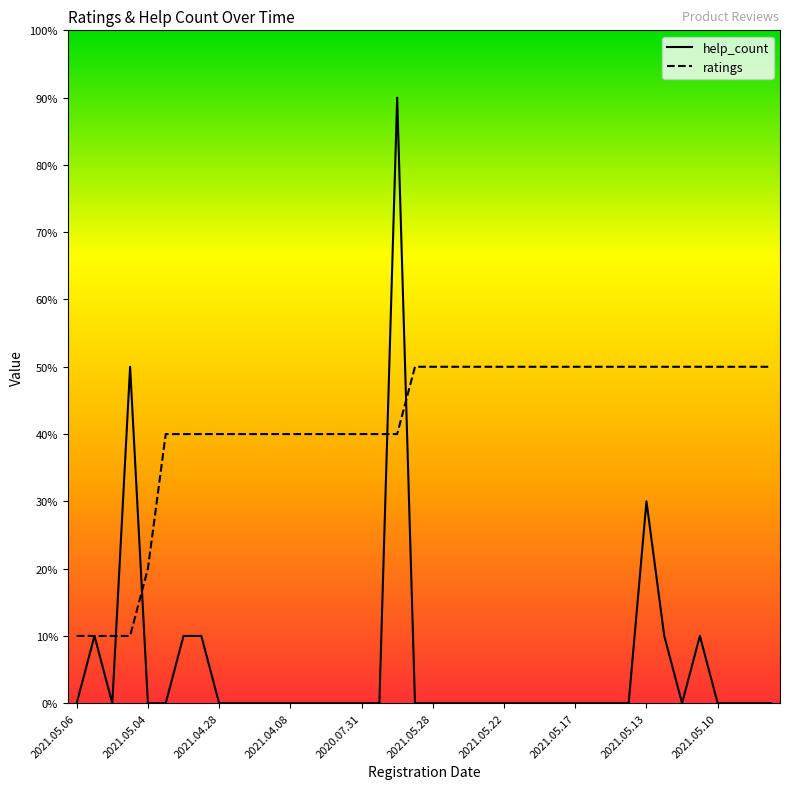

What is the difference between the maximum and second lowest values in the ratings series?

4